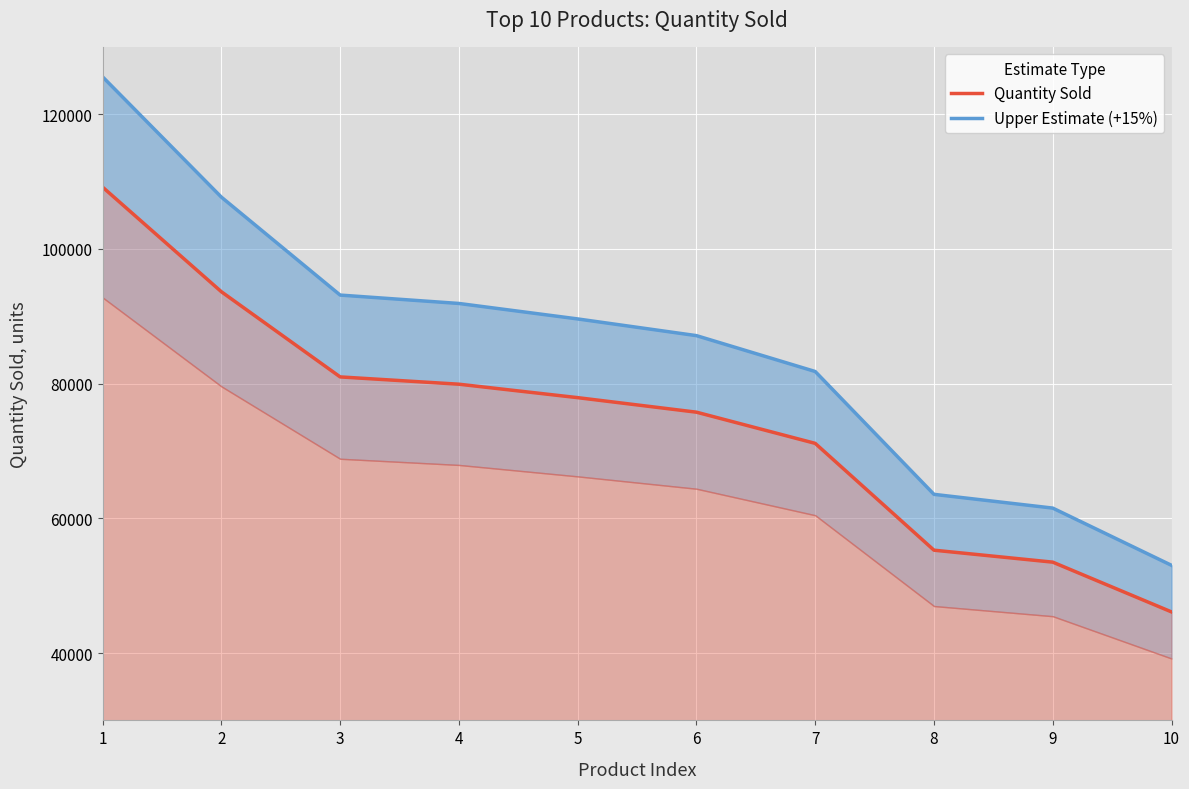

Reading left to right, transcribe all the data shown in this chart.

Quantity Sold: 109169.0	93640.0	80995.0	79913.0	77916.0	75759.0	71129.0	55270.0	53495.0	46107.0
Upper Estimate (+15%): 125544.3	107686.0	93144.2	91899.9	89603.4	87122.8	81798.3	63560.5	61519.2	53023.0